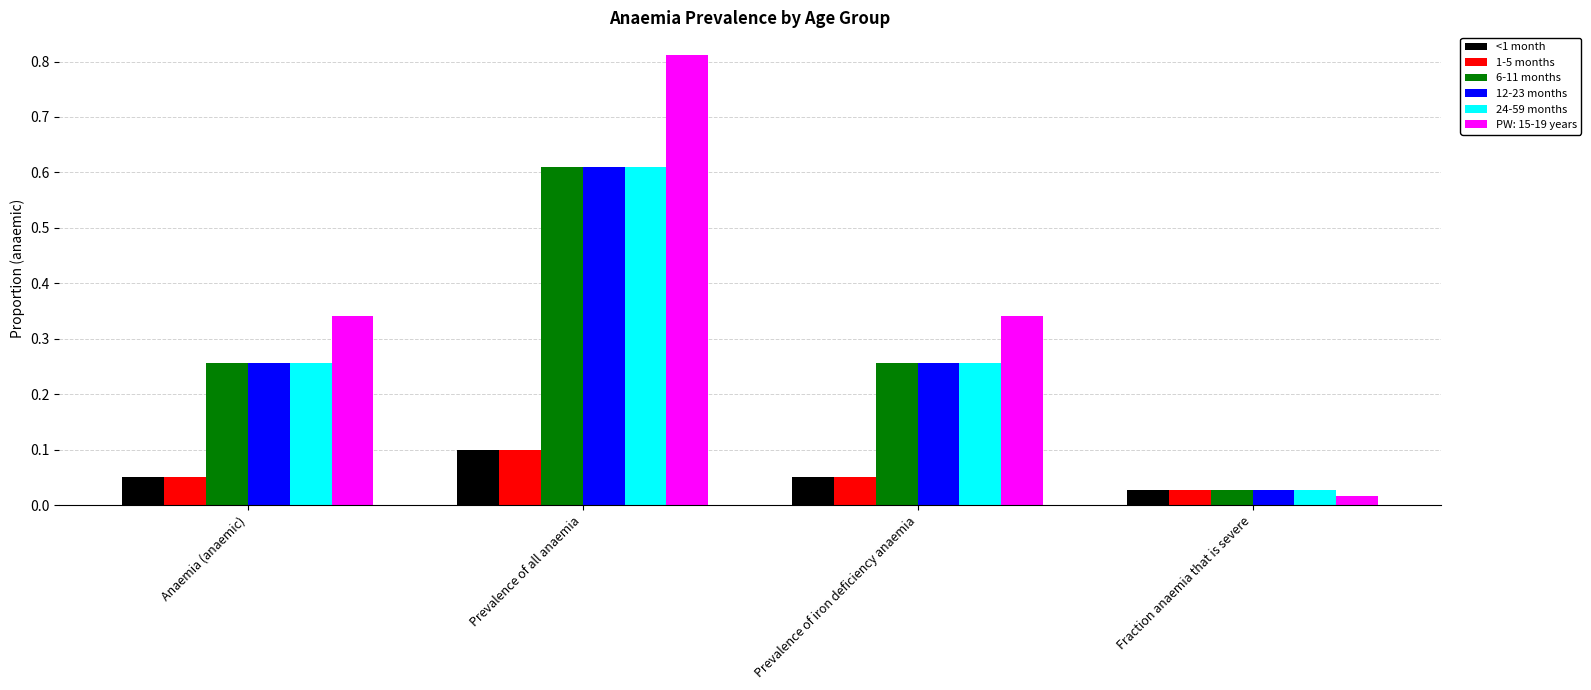

What is the difference between the highest and lowest values at Prevalence of all anaemia?

0.7